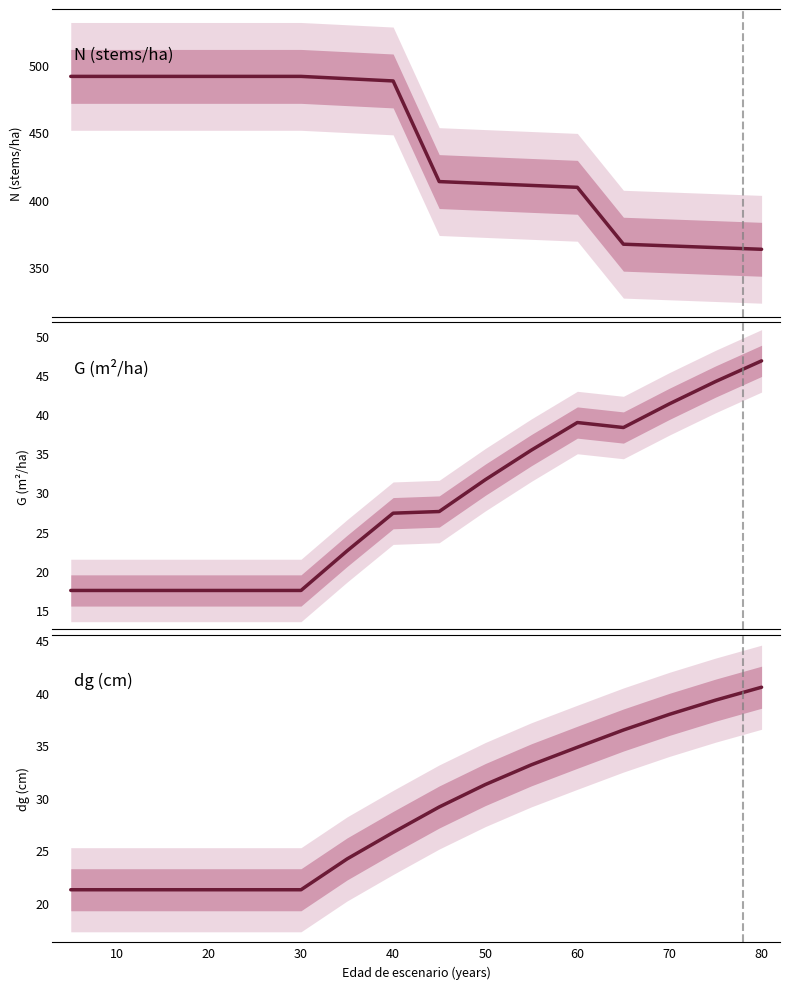

What is the difference between the second highest and minimum values in the G (m²/ha) series?

26.8